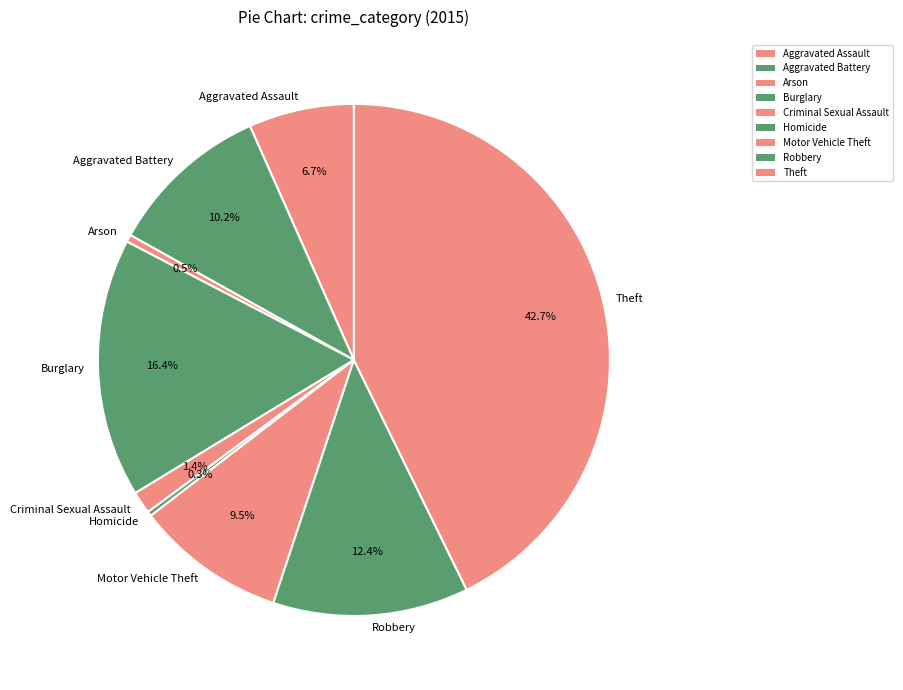

Does Aggravated Assault account for over 50% of the chart?

No